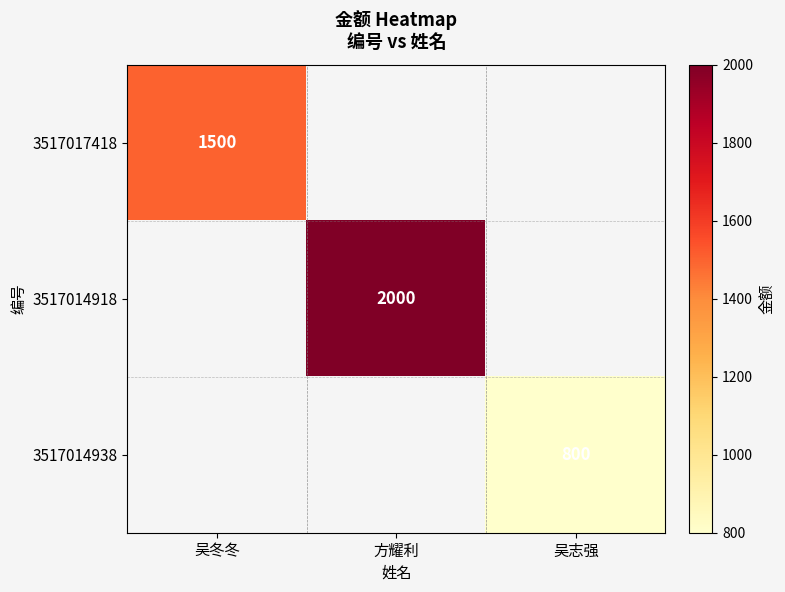

The value of 3517017418 at 吴冬冬 is 635. True or false?

False